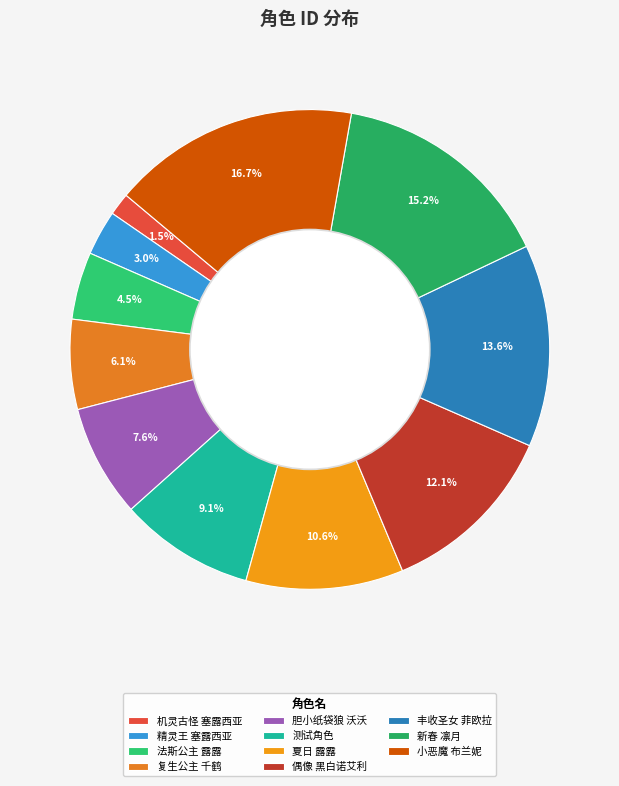

To the nearest percent, what is the difference between the largest and smallest slice percentages?

15%